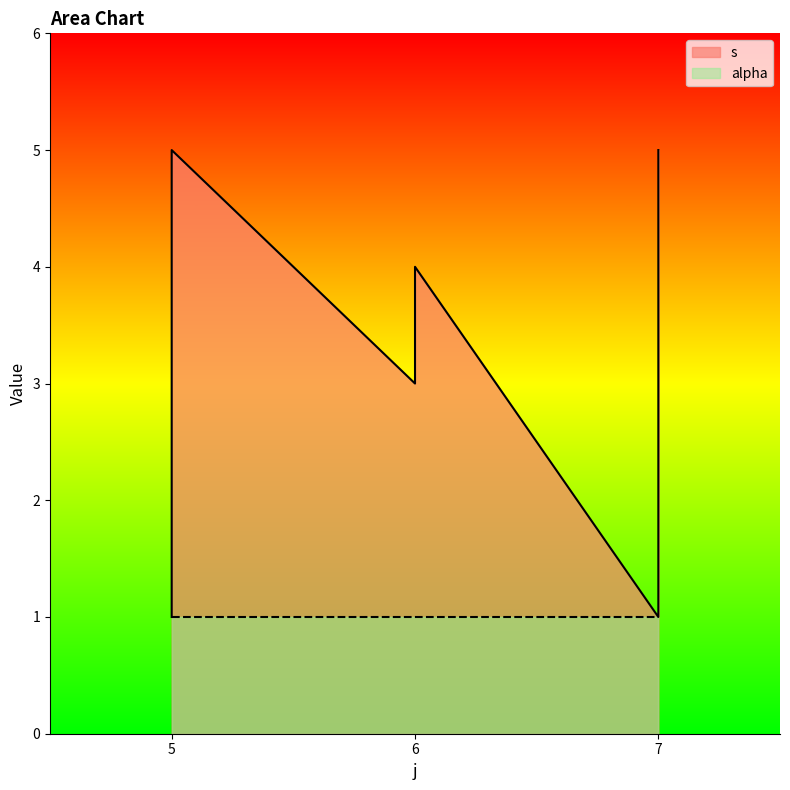

List the labels in order of value, largest first.

5, 7, 6, 7, 6, 7, 5, 7, 5, 7